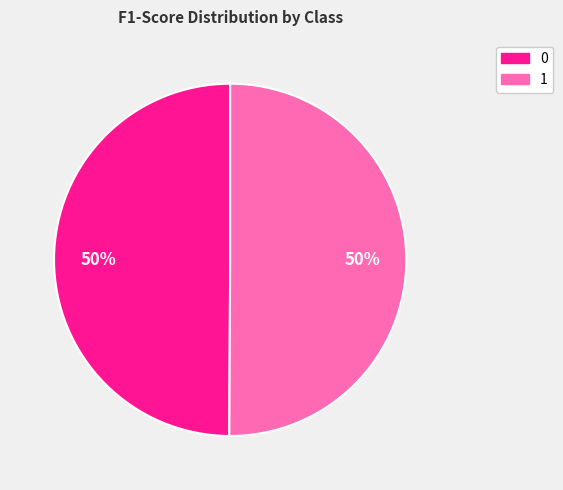

To the nearest percent, what is the combined percentage of 0 and 1?

100%